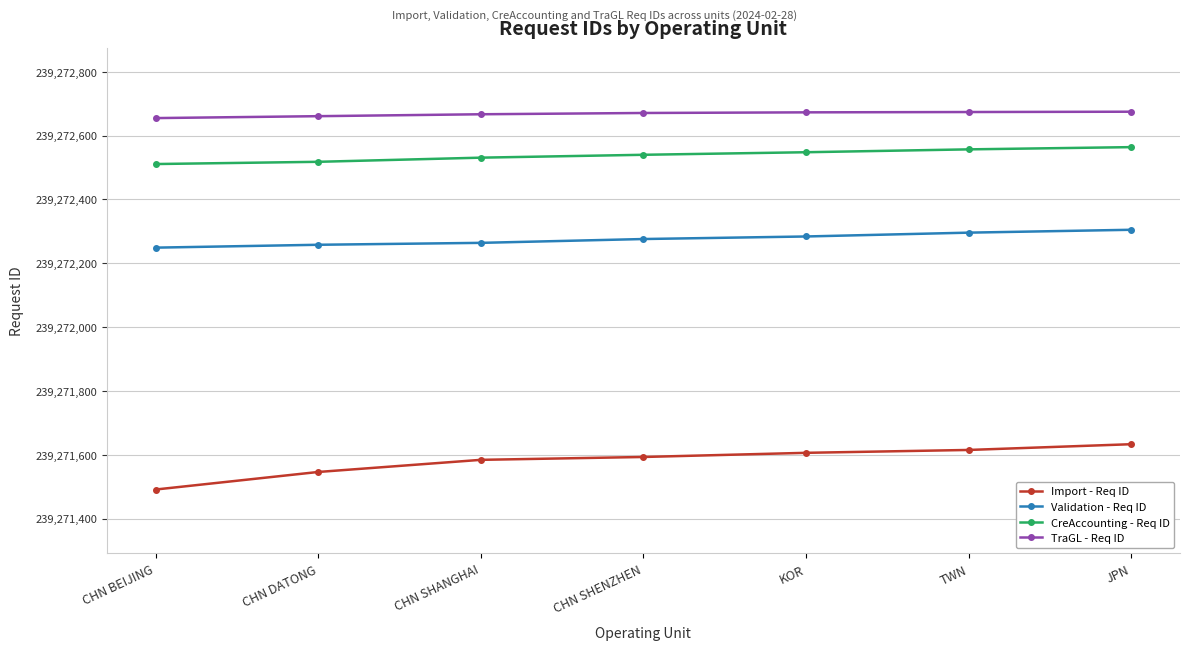

What value does the CreAccounting - Req ID series have at CHN BEIJING?

239272511